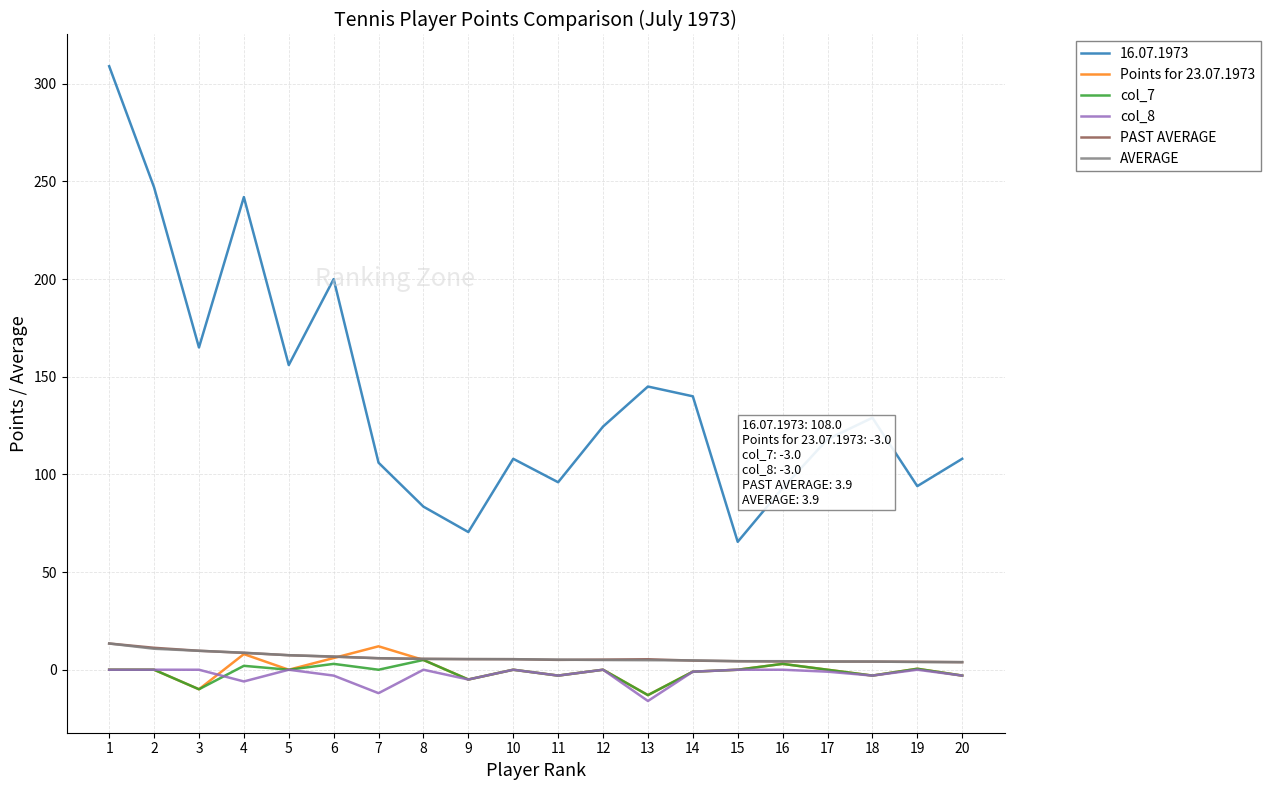

True or false: col_7 and 16.07.1973 cross at least once.

False